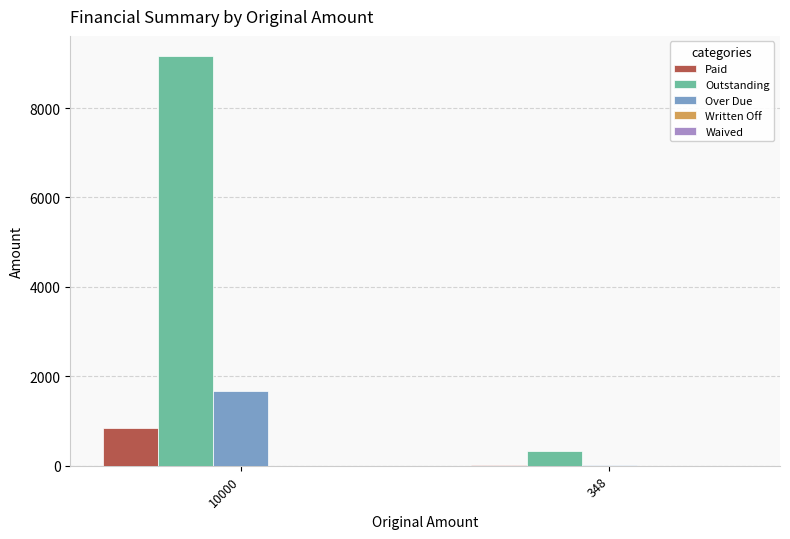

How many groups of bars are there?

2